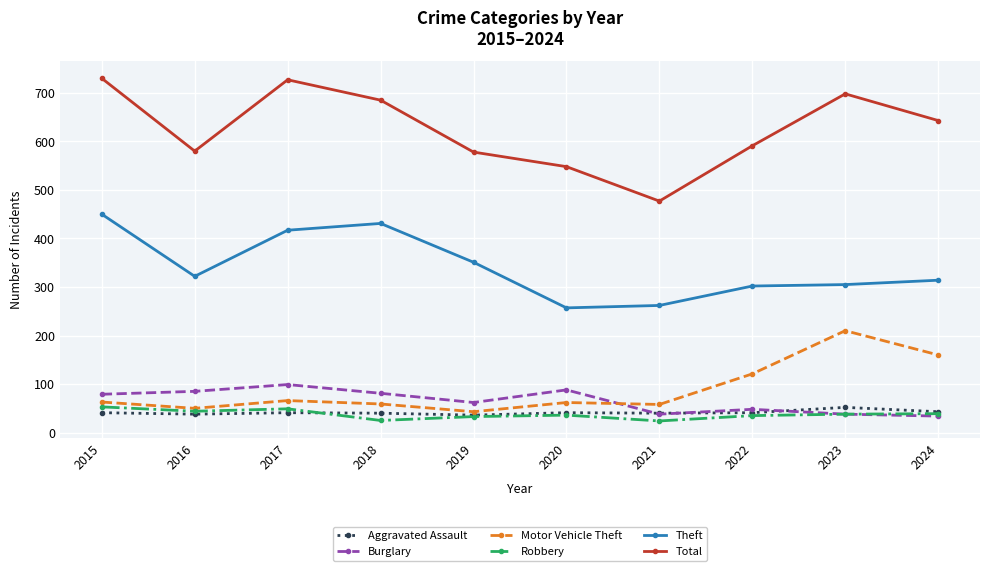

What is the difference between the highest and lowest values at 2016?

542